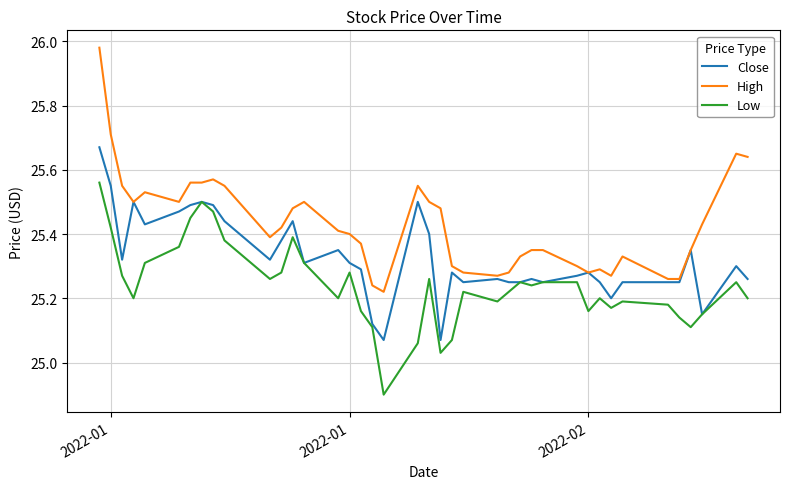

True or false: Low and High cross at least once.

False